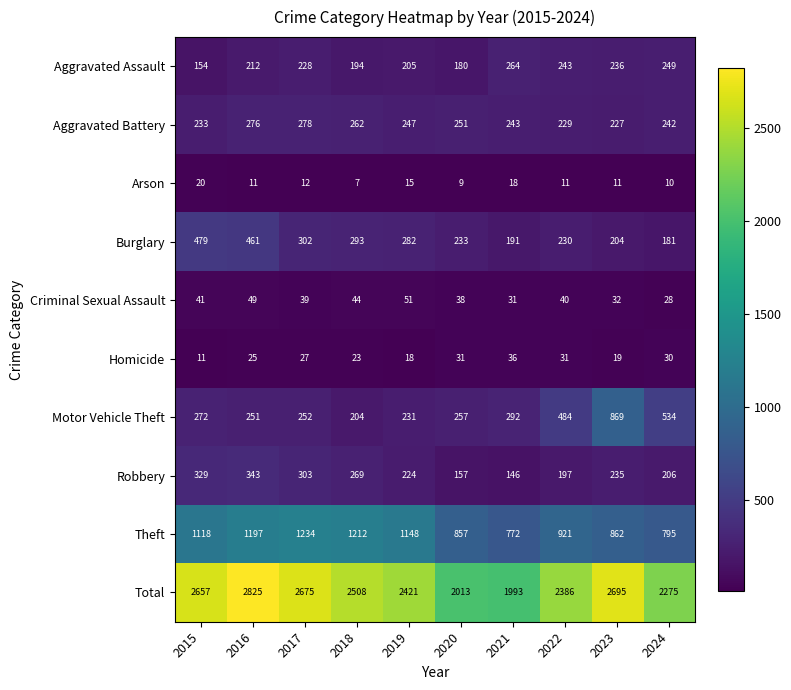

What is the maximum value shown in the chart?

2825